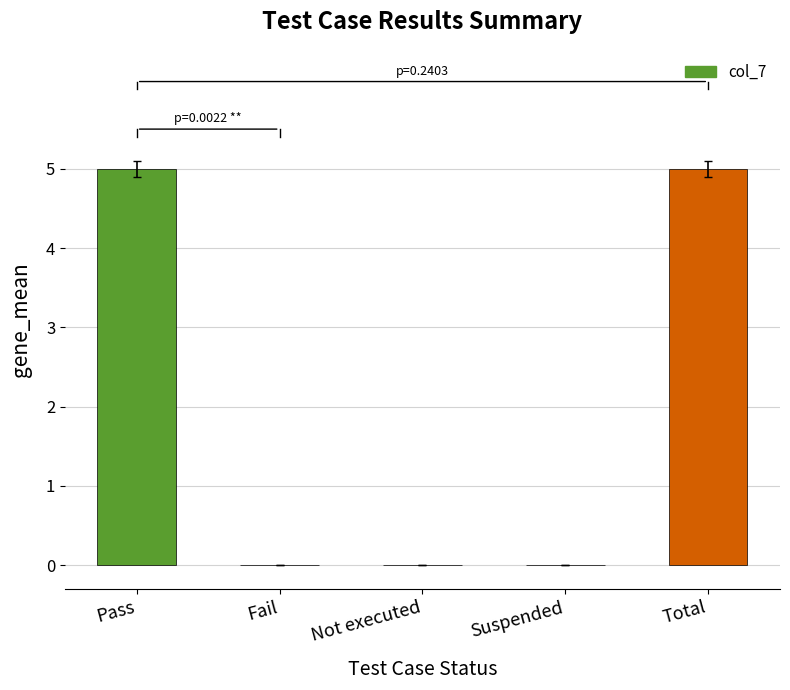

Are the bars horizontal?

No